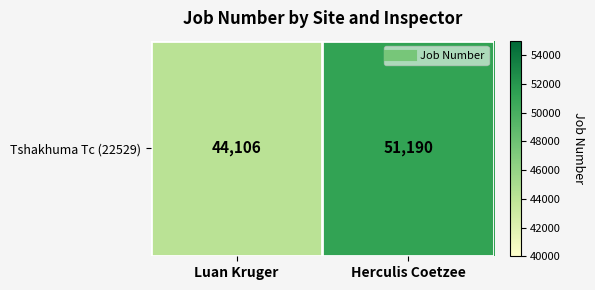

True or false: the data shows 69344 at Luan Kruger.

False